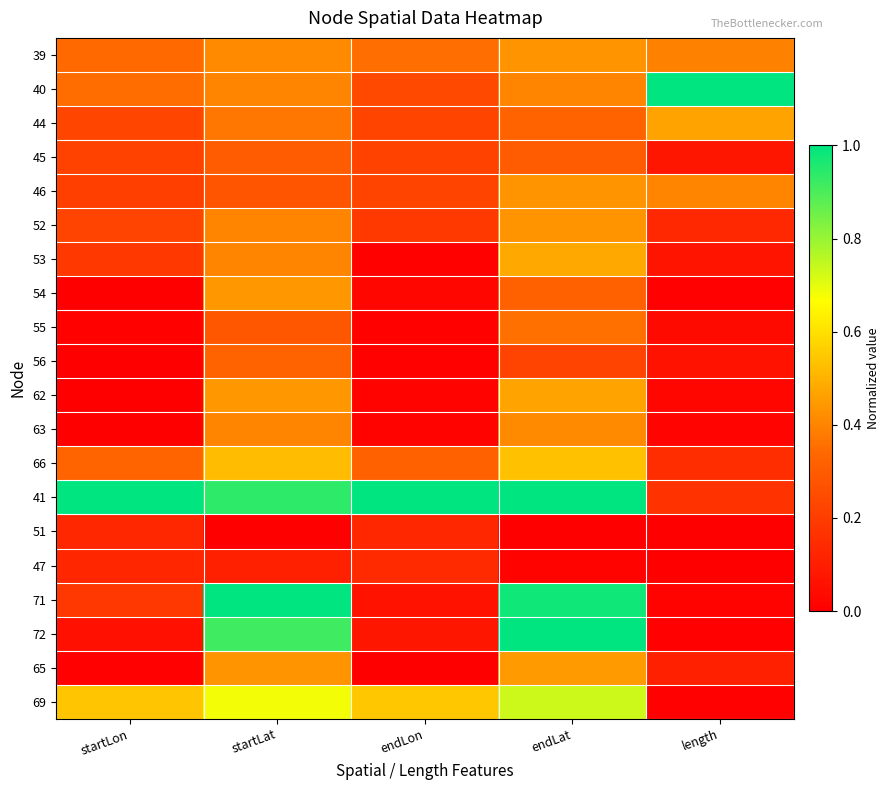

At how many categories does at least one series exceed 0?

5